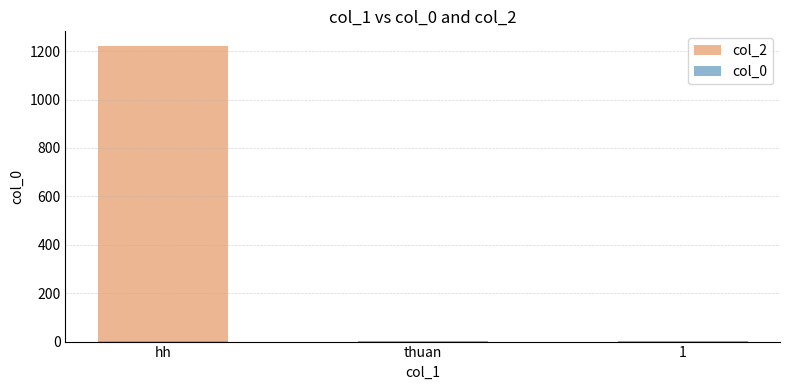

At which category does the chart reach its peak across all series?

hh